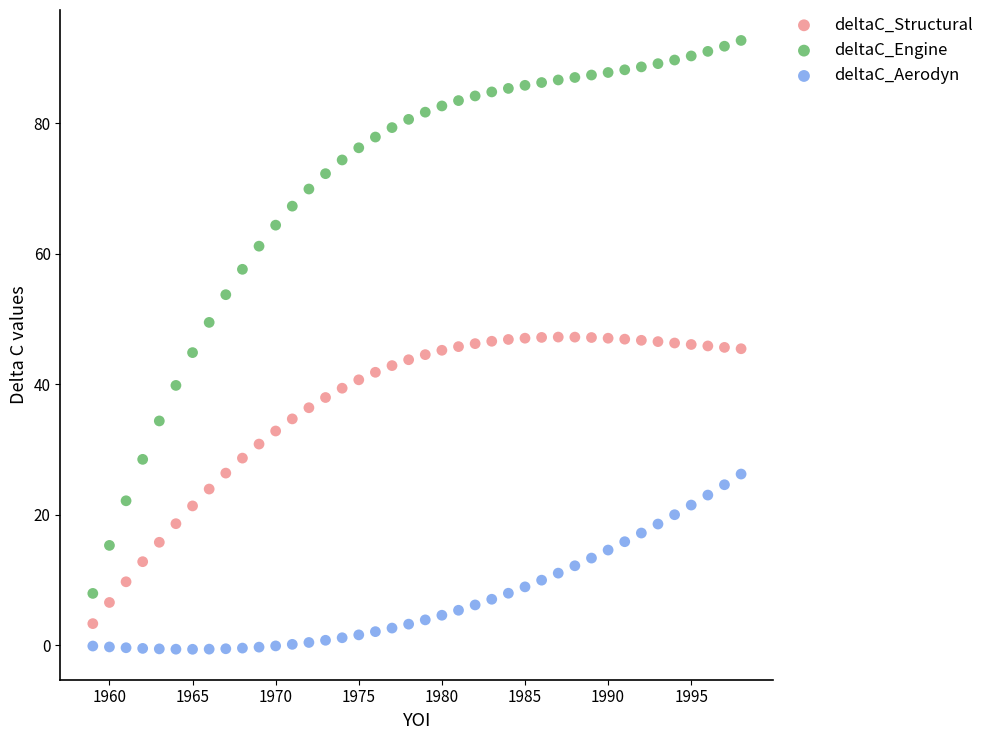

Across all data points, what is the range of Y values (max minus min)?

93.3